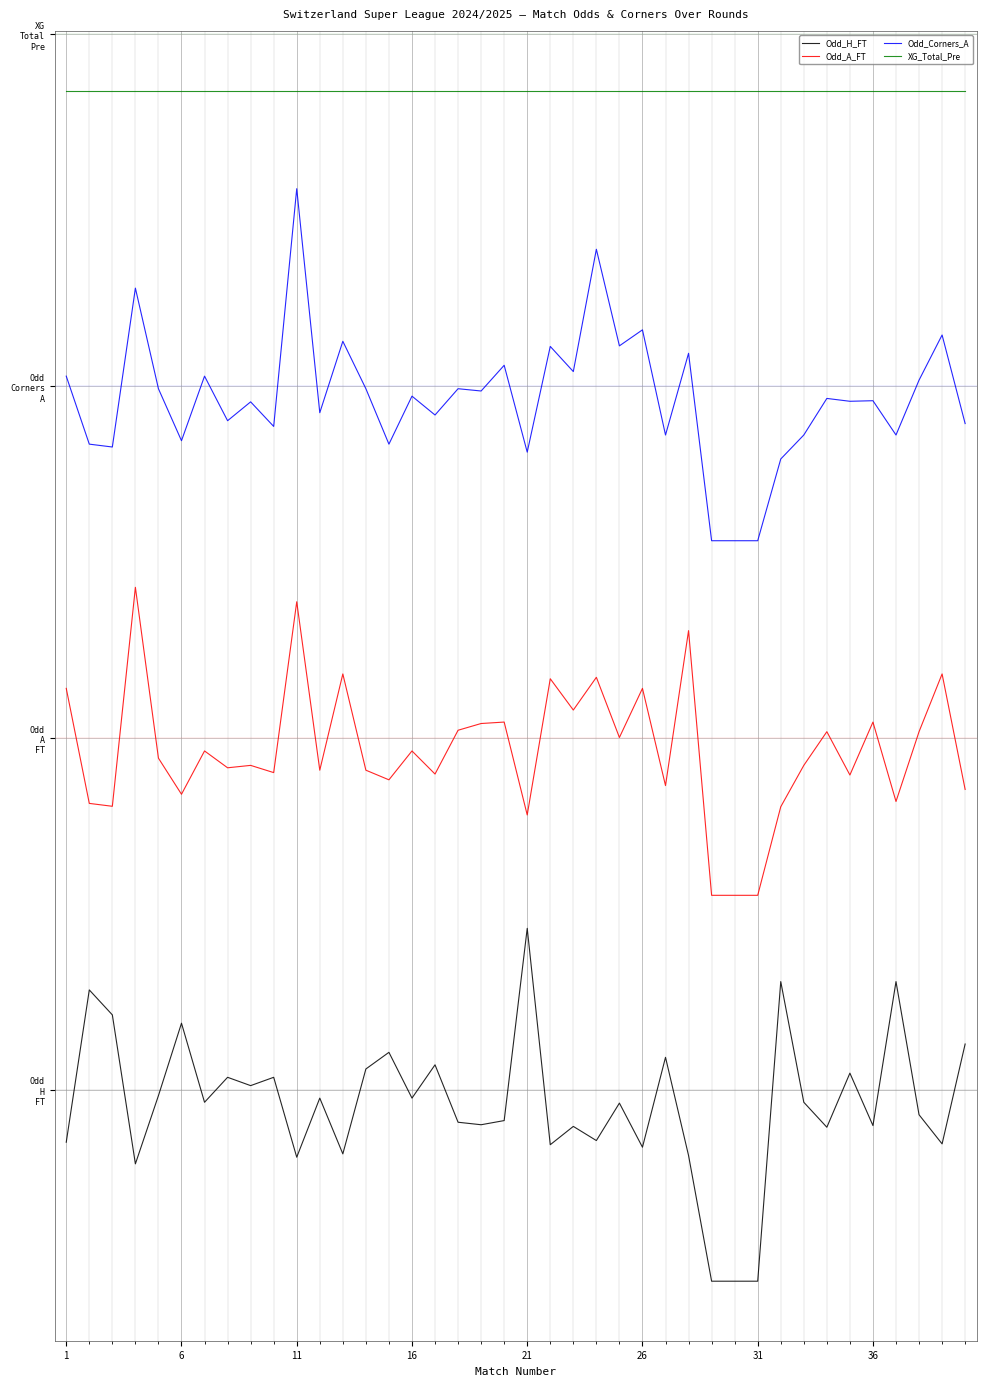

Reading left to right, list all the values displayed in this chart.

Odd_H_FT: -0.4	0.7	0.5	-0.5	-0.0	0.5	-0.1	0.1	0.0	0.1	-0.5	-0.1	-0.5	0.1	0.3	-0.1	0.2	-0.2	-0.2	-0.2	1.1	-0.4	-0.3	-0.4	-0.1	-0.4	0.2	-0.5	-1.4	-1.4	-1.4	0.8	-0.1	-0.3	0.1	-0.3	0.8	-0.2	-0.4	0.3
Odd_A_FT: 2.9	2.0	2.0	3.6	2.4	2.1	2.4	2.3	2.3	2.3	3.5	2.3	3.0	2.3	2.2	2.4	2.2	2.6	2.6	2.6	2.0	2.9	2.7	2.9	2.5	2.9	2.2	3.3	1.4	1.4	1.4	2.0	2.3	2.5	2.2	2.6	2.1	2.5	3.0	2.1
Odd_Corners_A: 5.1	4.6	4.6	5.7	5.0	4.6	5.1	4.8	4.9	4.7	6.4	4.8	5.3	5.0	4.6	4.9	4.8	5.0	5.0	5.1	4.5	5.3	5.1	6.0	5.3	5.4	4.7	5.2	3.9	3.9	3.9	4.5	4.7	4.9	4.9	4.9	4.7	5.0	5.4	4.7
XG_Total_Pre: 7.1	7.1	7.1	7.1	7.1	7.1	7.1	7.1	7.1	7.1	7.1	7.1	7.1	7.1	7.1	7.1	7.1	7.1	7.1	7.1	7.1	7.1	7.1	7.1	7.1	7.1	7.1	7.1	7.1	7.1	7.1	7.1	7.1	7.1	7.1	7.1	7.1	7.1	7.1	7.1